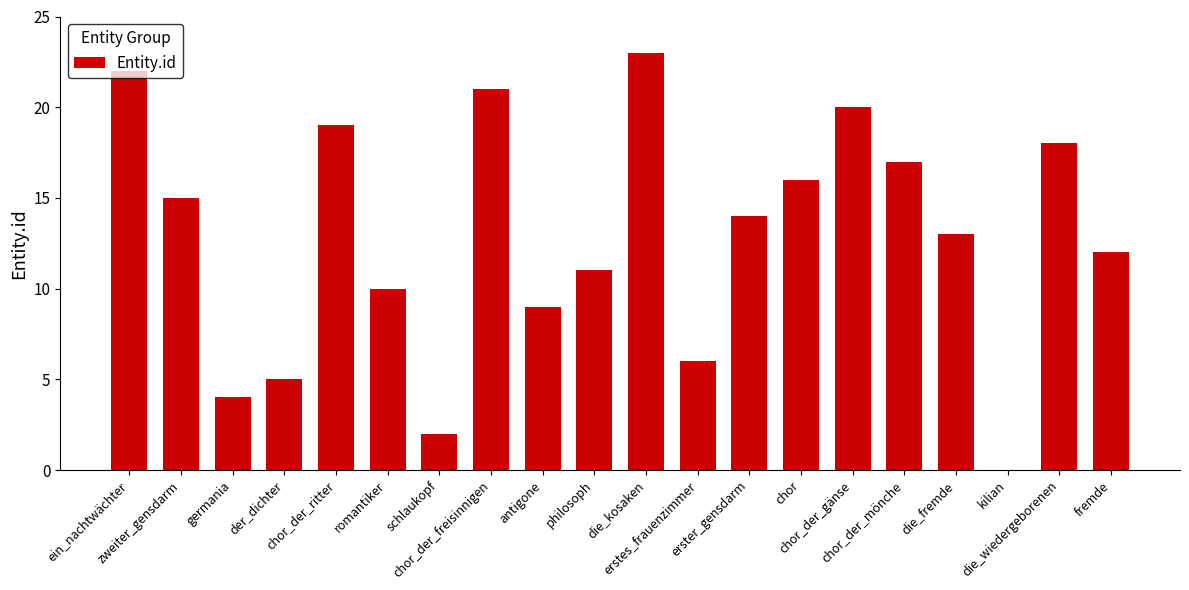

Reading left to right, extract all data points from this chart.

ein_nachtwächter=22	zweiter_gensdarm=15	germania=4	der_dichter=5	chor_der_ritter=19	romantiker=10	schlaukopf=2	chor_der_freisinnigen=21	antigone=9	philosoph=11	die_kosaken=23	erstes_frauenzimmer=6	erster_gensdarm=14	chor=16	chor_der_gänse=20	chor_der_mönche=17	die_fremde=13	kilian=0	die_wiedergeborenen=18	fremde=12